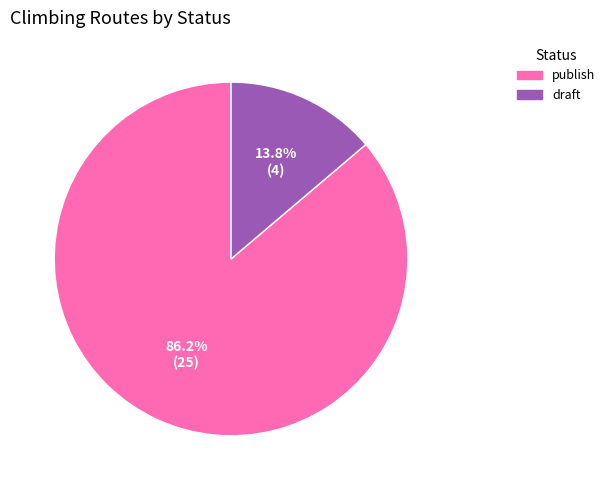

What percentage is the draft slice, to the nearest percent?

14%